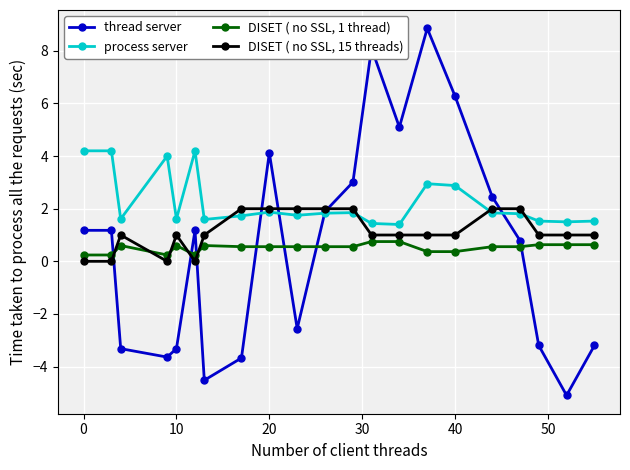

In thread server, how many points are lower than both neighbors (excluding endpoints)?

5